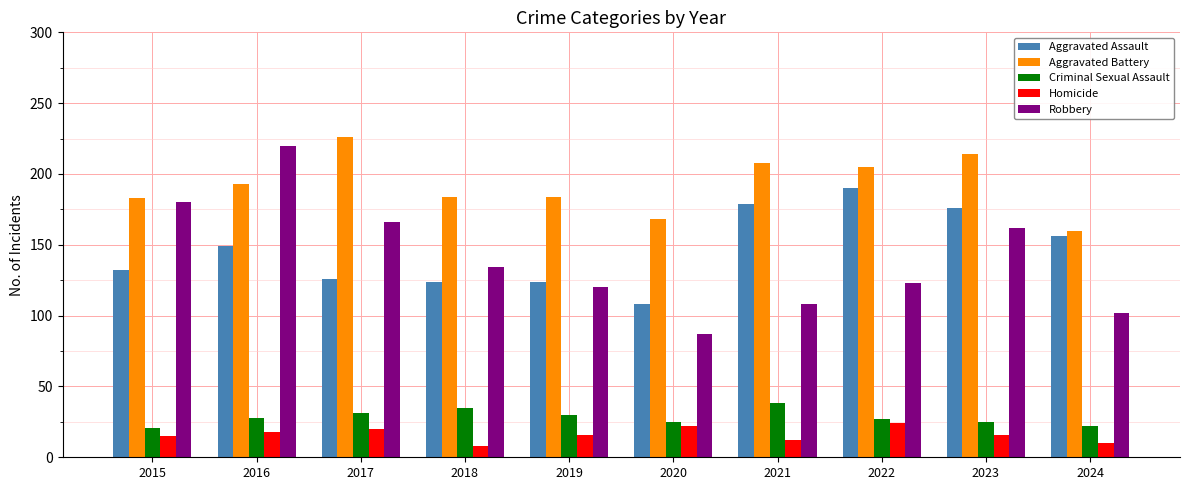

What is the difference between the highest and lowest values at 2021?

196